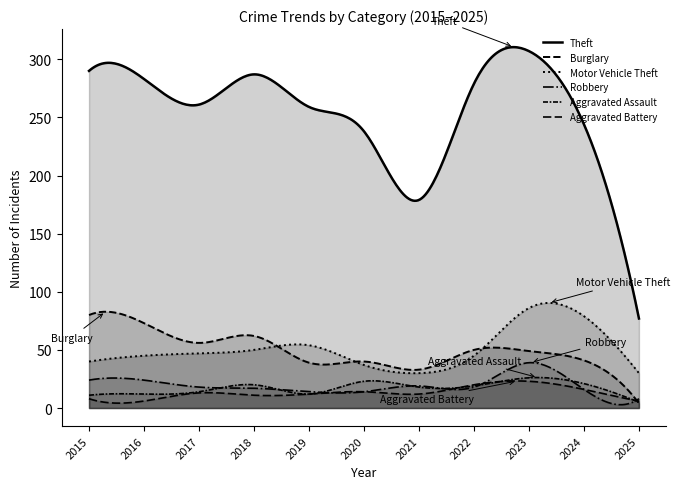

Reading left to right, list all the values displayed in this chart.

Theft: 290	283	261	287	259	238	179	279	307	244	77
Burglary: 80	73	56	62	39	40	33	50	49	41	4
Motor Vehicle Theft: 40	45	47	50	54	37	30	45	86	79	30
Robbery: 24	24	18	17	14	14	19	18	39	16	8
Aggravated Assault: 11	12	14	20	12	23	18	19	26	21	5
Aggravated Battery: 8	6	13	11	12	14	12	20	23	16	6